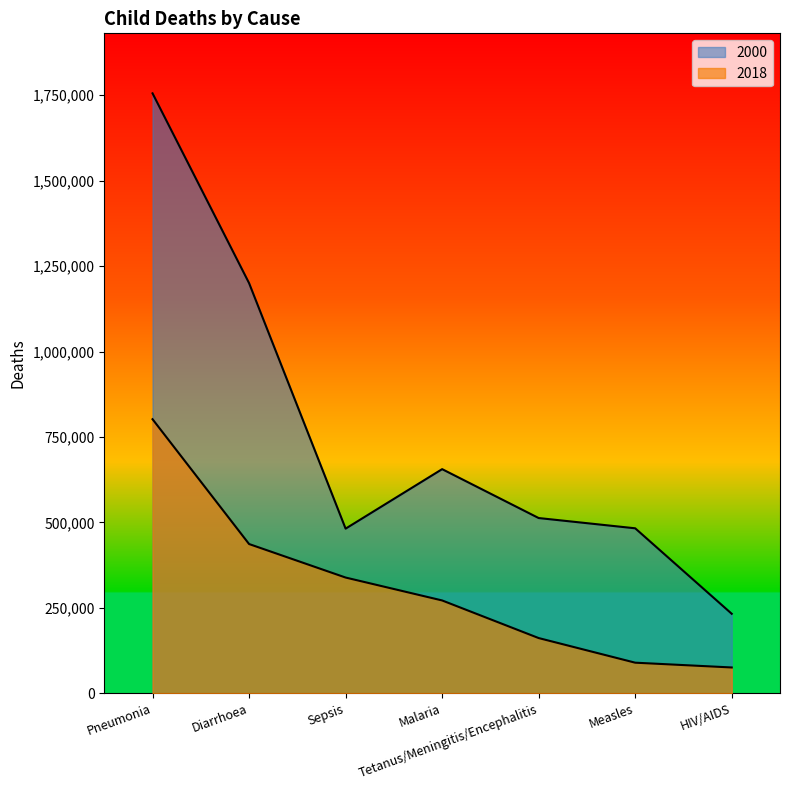

Does the chart display data point markers on the line(s)?

No